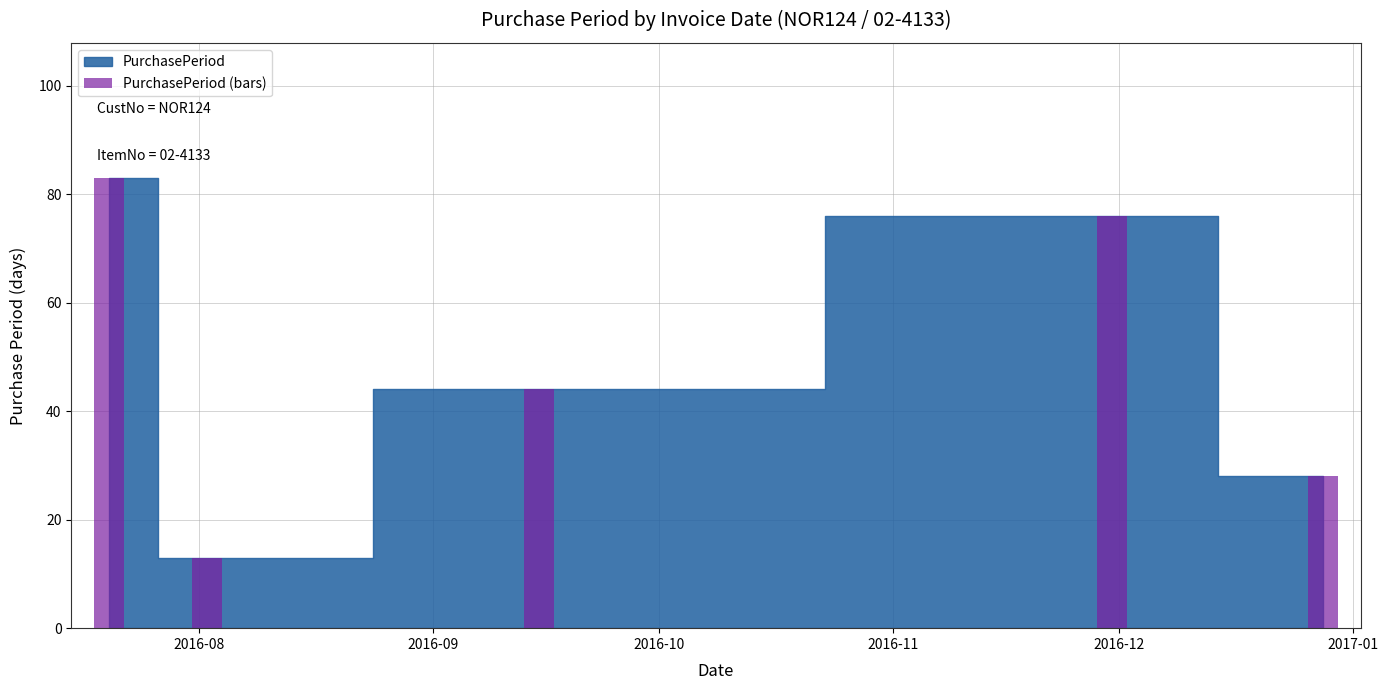

What is the minimum value shown in the chart?

13